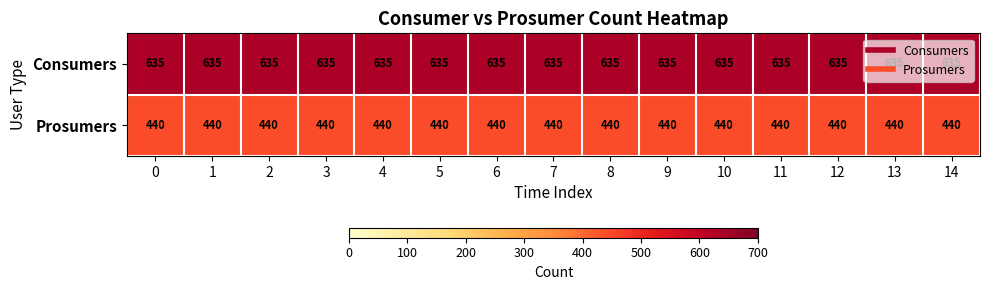

Is it true that Prosumers equals 222 at 13?

False